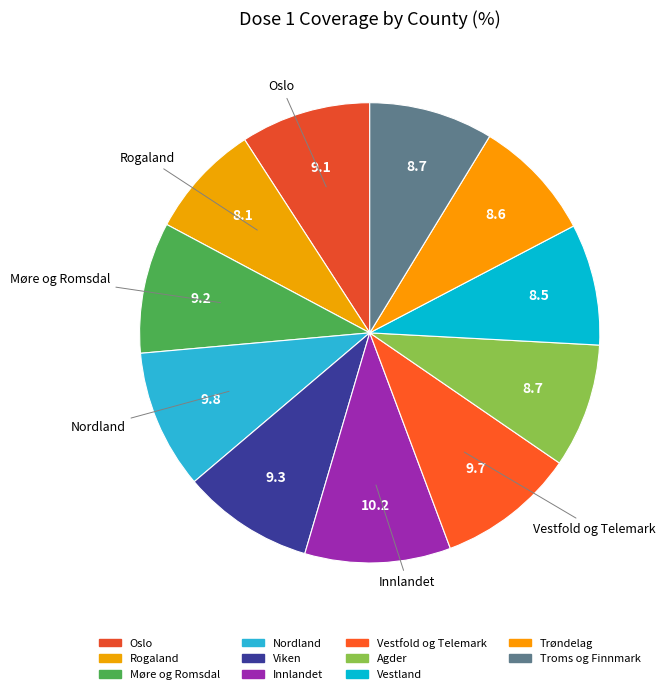

To the nearest percent, what is the combined percentage of Møre og Romsdal and Troms og Finnmark?

18%